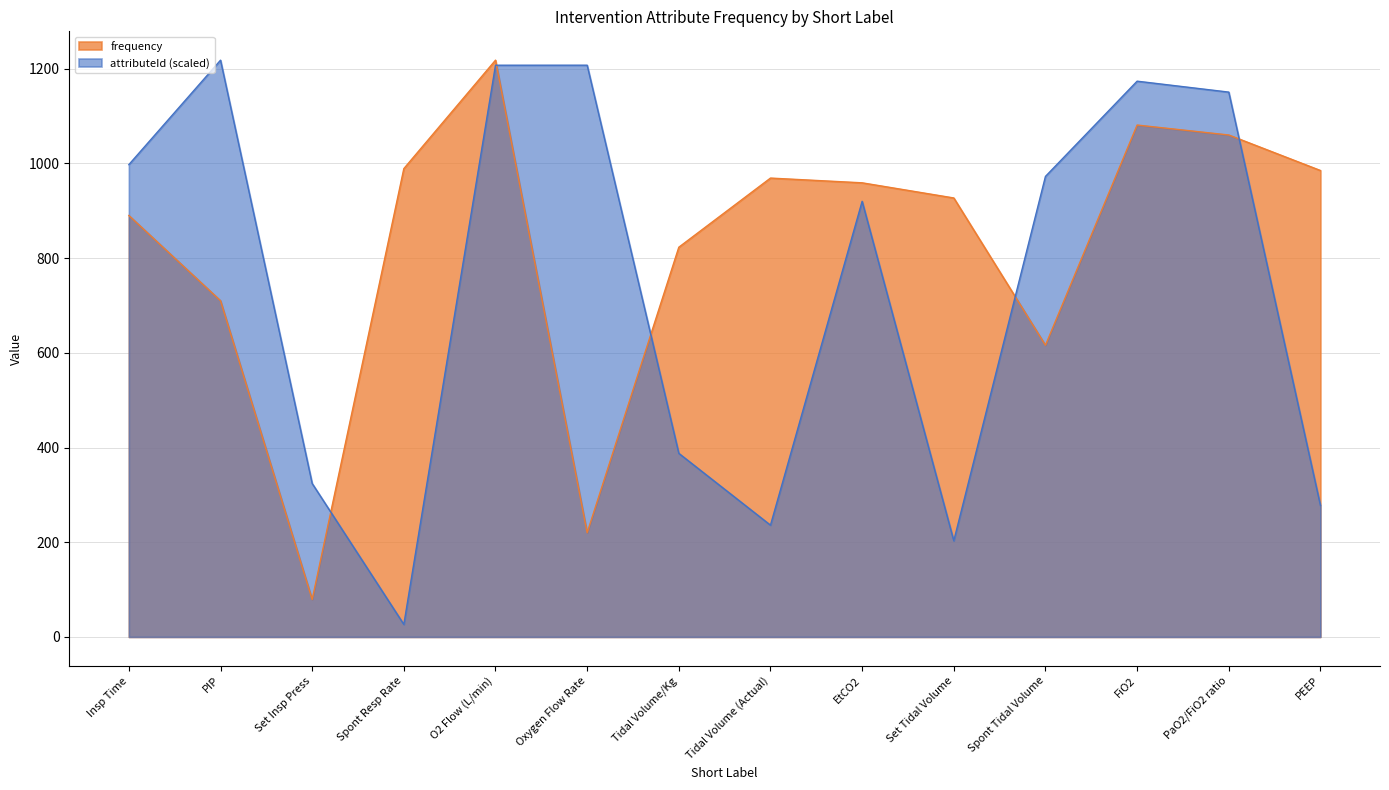

Which series has the largest total across all categories?

frequency